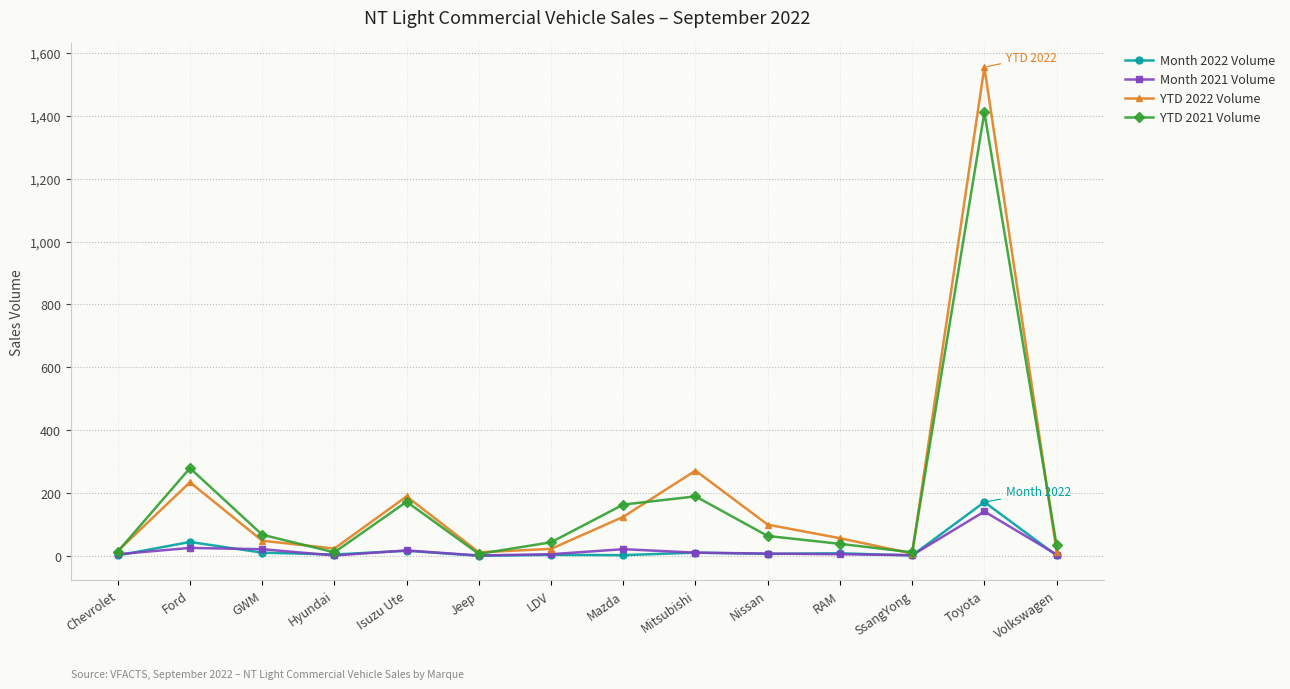

What is the value of the Month 2022 Volume point at the 11th from the left?

8